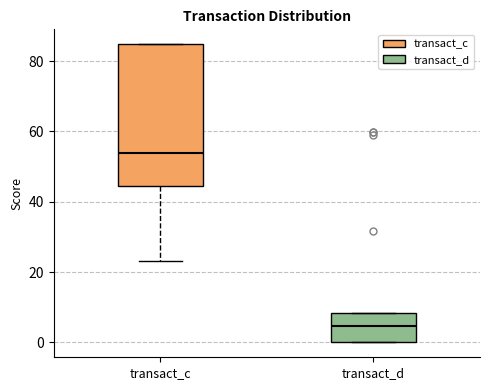

Where is the upper edge of the box for transact_d on the y-axis? The values are not printed on the chart, so give them approximately, as read against the axis.

8